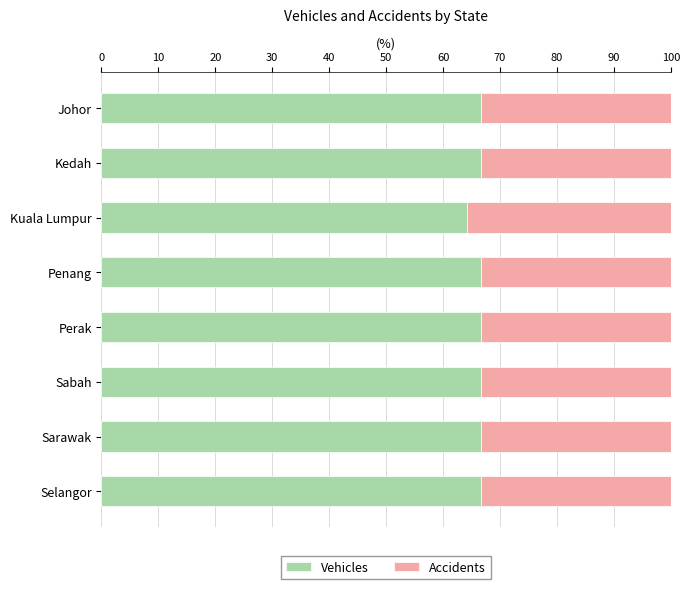

What is the difference between the maximum and minimum values in the Vehicles series?

2.4